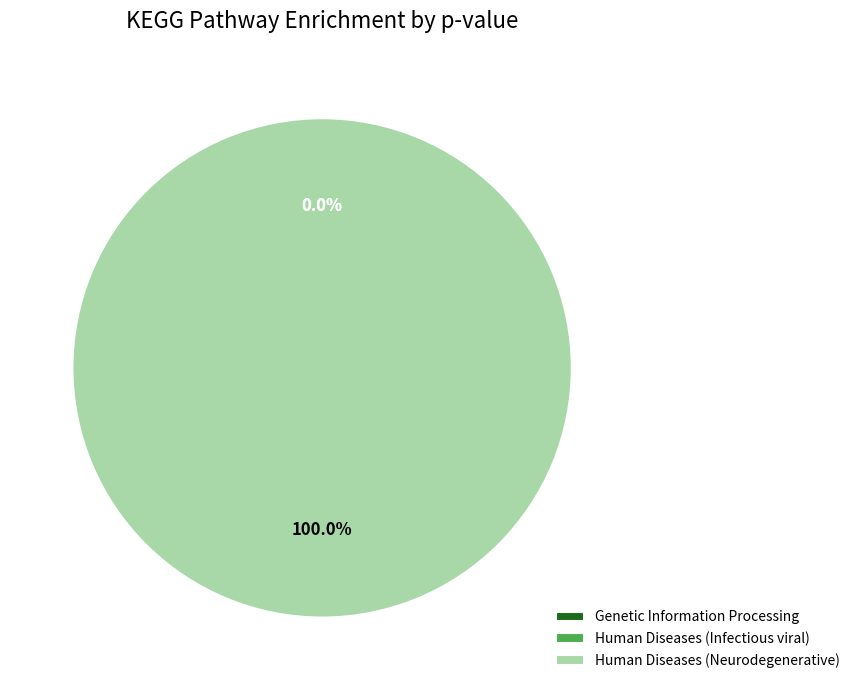

To the nearest percent, what portion does Human Diseases (Neurodegenerative) represent?

100%